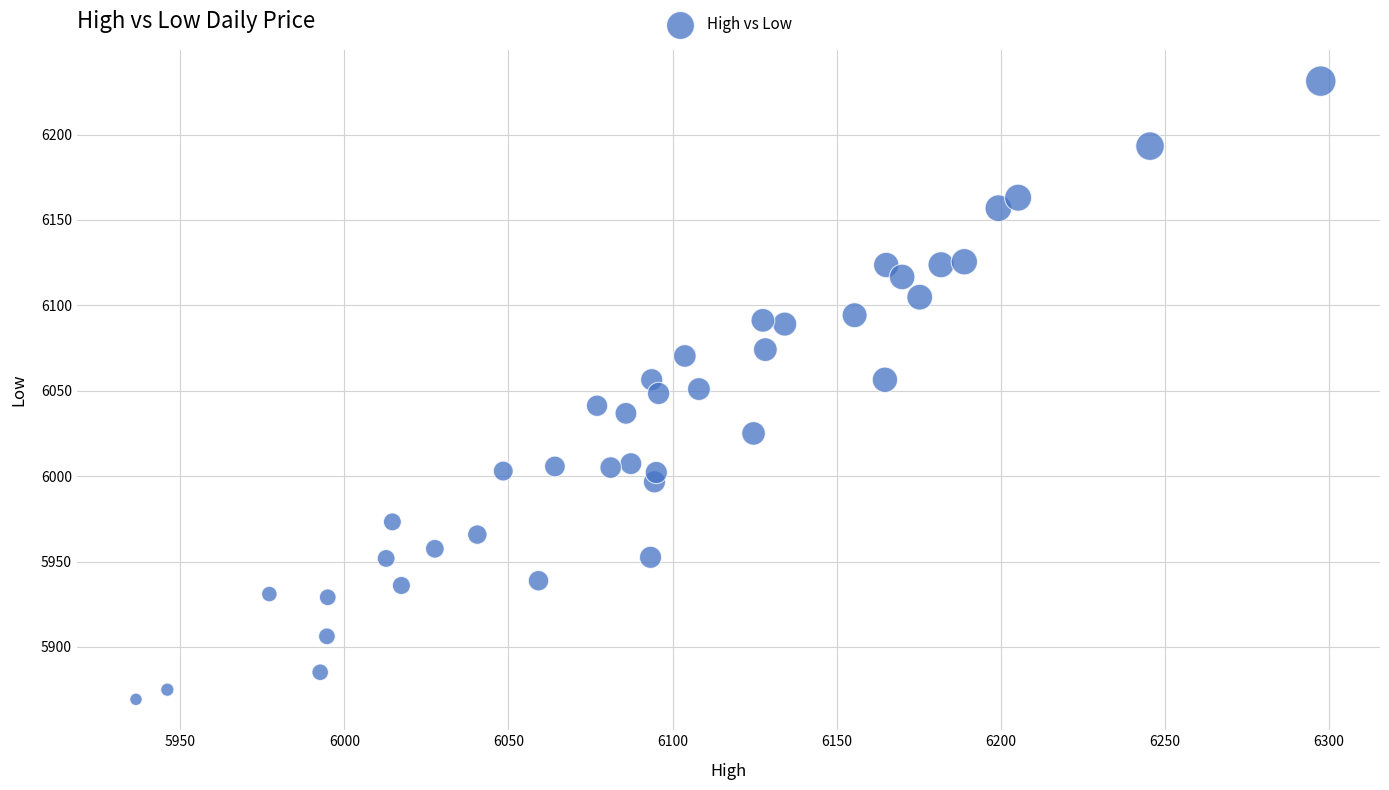

What is the range of X values (max minus min)?

361.1